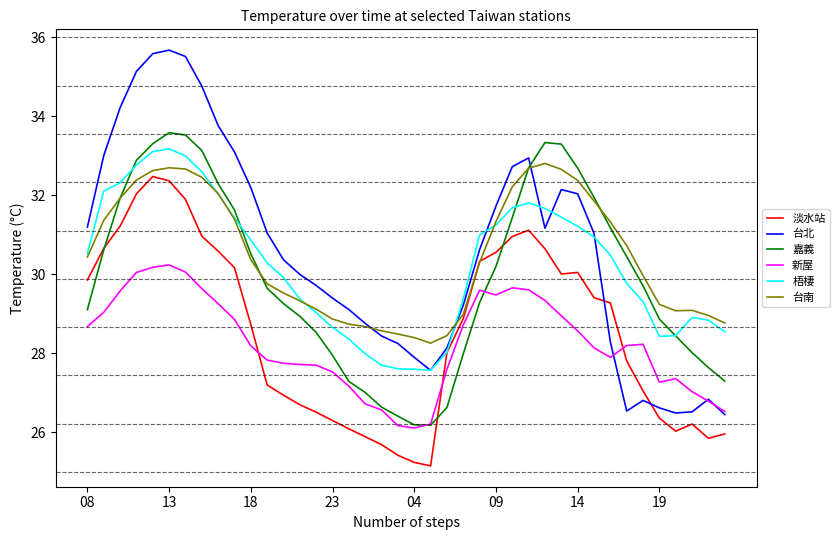

Which series has the largest range (max minus min)?

台北